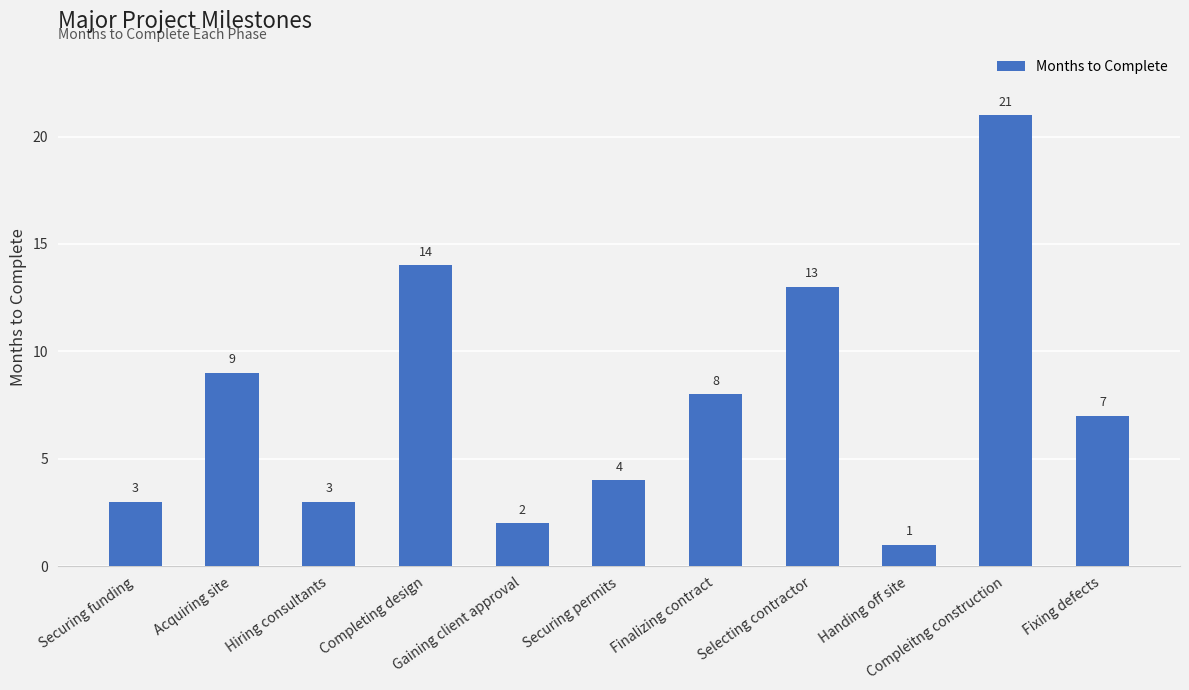

At which category does the chart reach its minimum across all series?

Handing off site